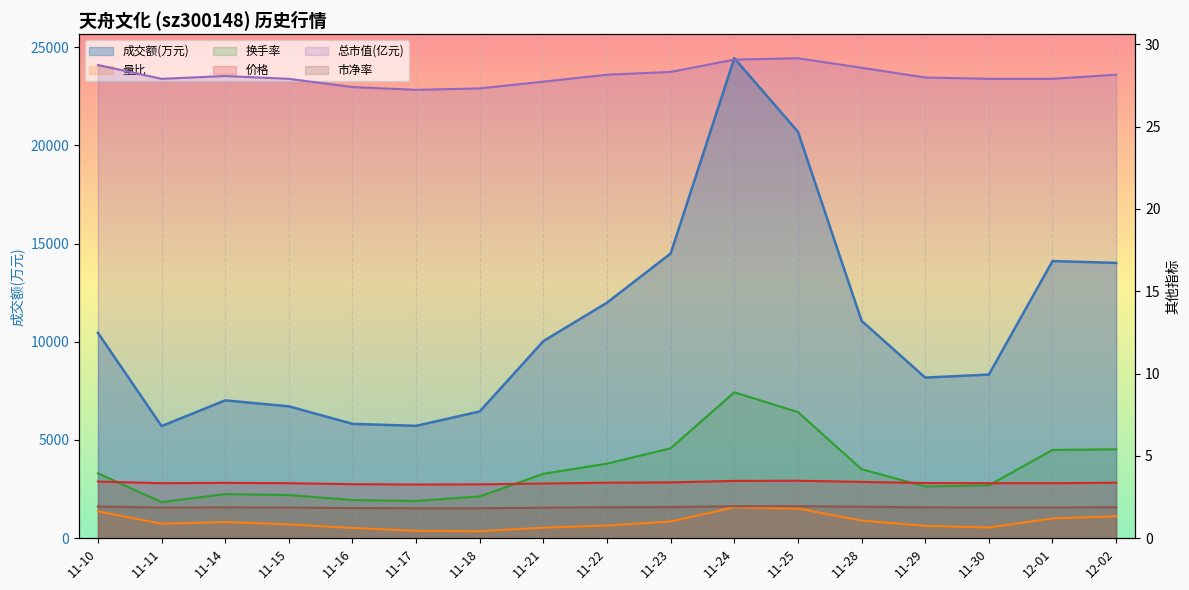

Rank the series at 11-22 from highest to lowest value.

成交额(万元) line, 总市值(亿元), 换手率, 价格, 市净率, 量比